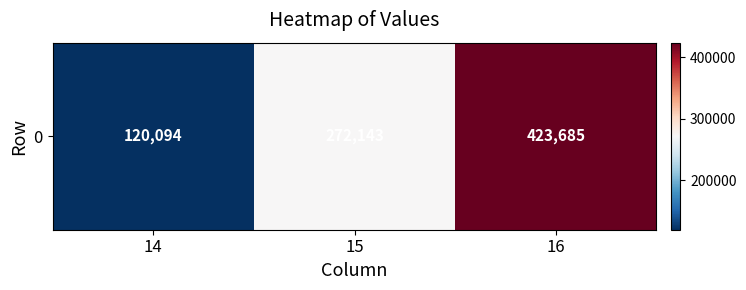

Rank the categories by value from highest to lowest.

16, 15, 14